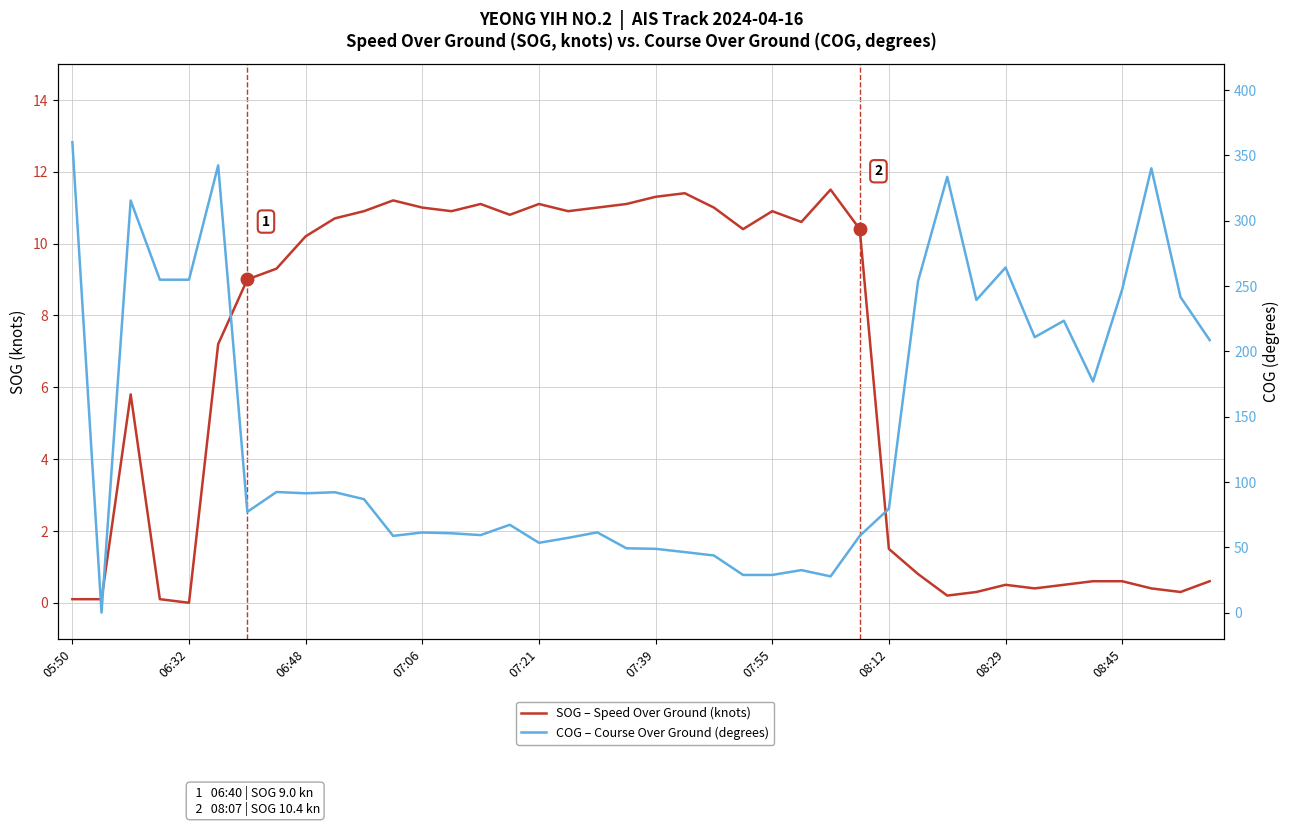

The COG – Course Over Ground (degrees) series shows 89.7 at 06:48. True or false?

False